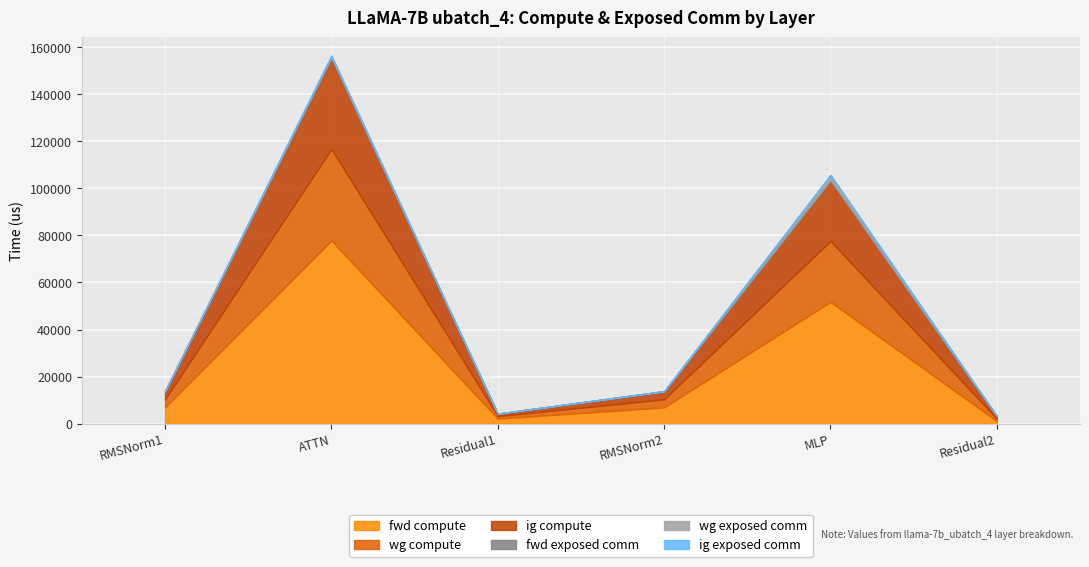

True or false: ig exposed comm and fwd exposed comm cross at least once.

False